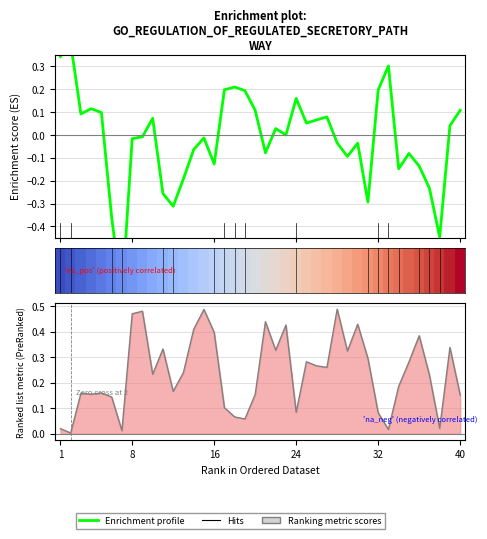

The col_1 series shows -0.1 at 26. True or false?

False